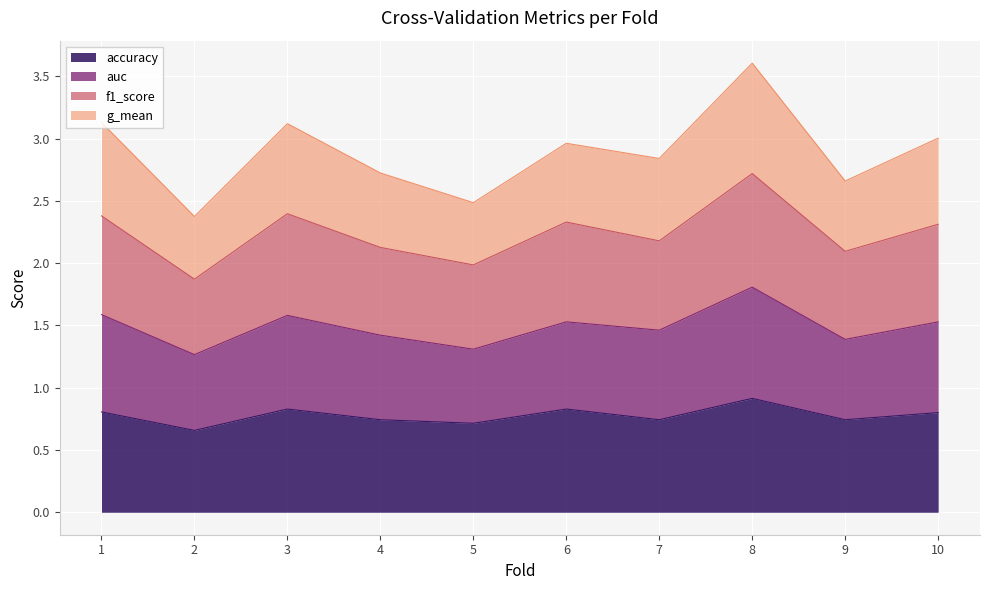

Rank the series by their average value, from lowest to highest.

accuracy, g_mean, f1_score, auc